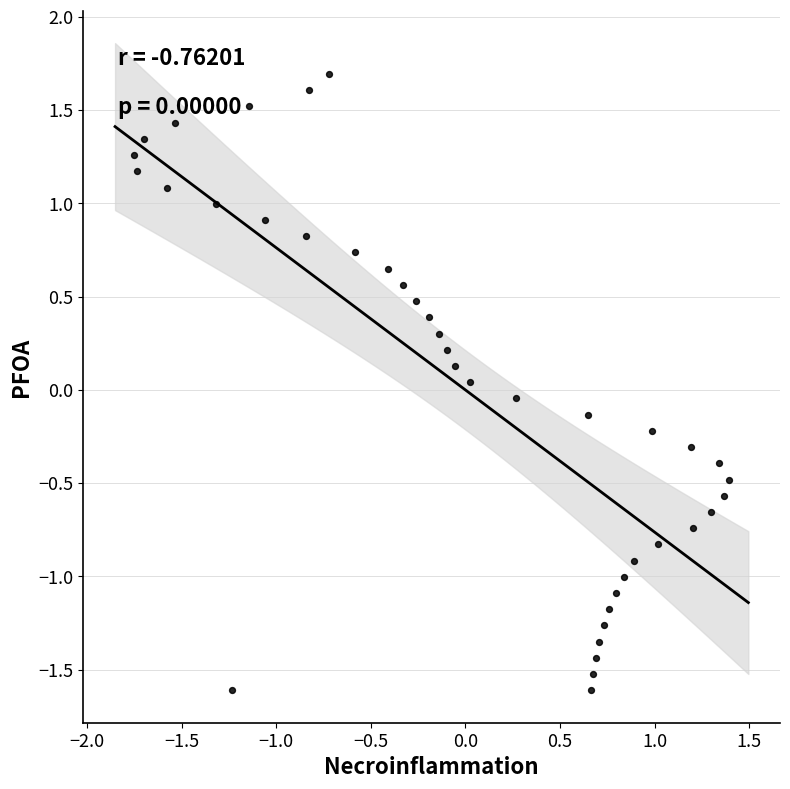

What is the range of X values (max minus min)?

3.1